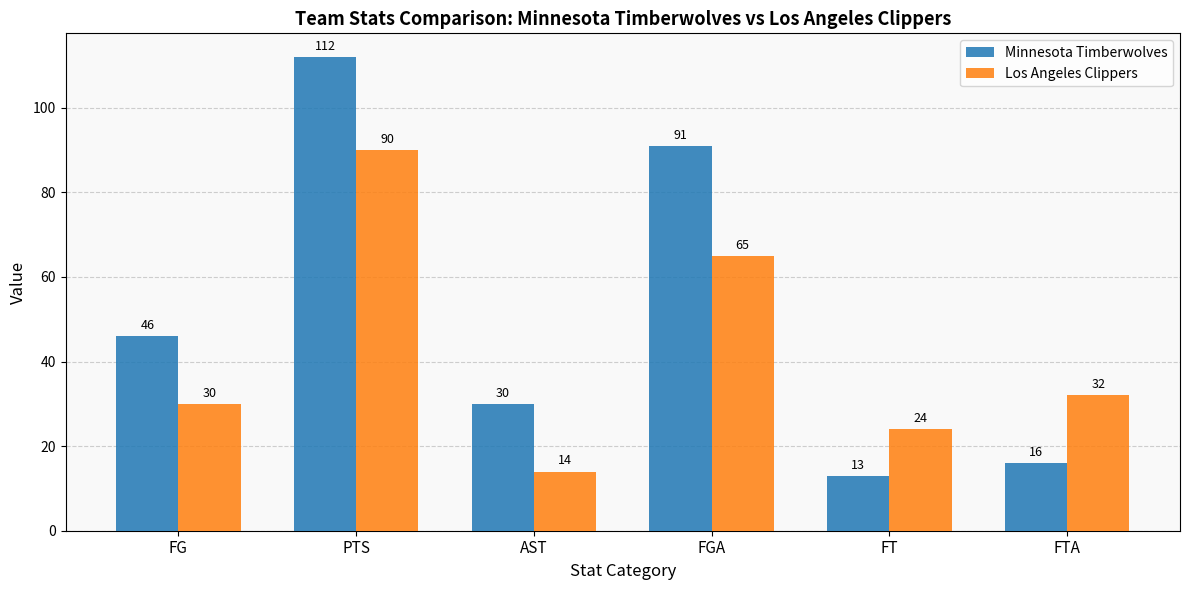

Where does the Los Angeles Clippers series first go above 32?

PTS